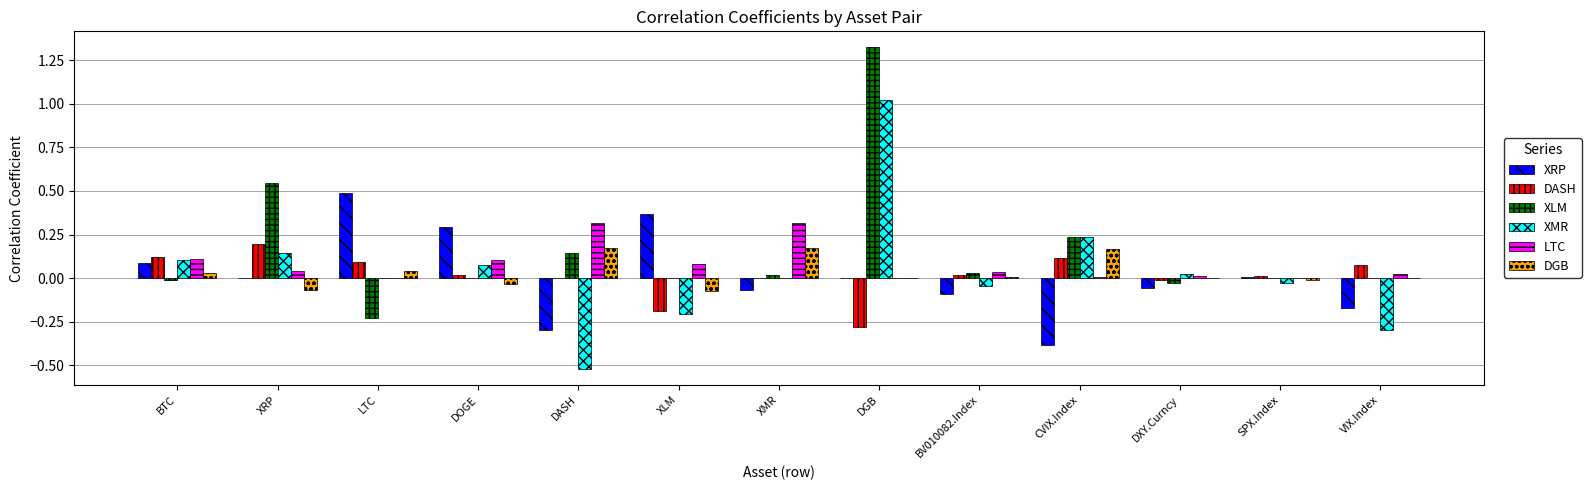

True or false: XMR has a value of -0.5 at DASH.

True